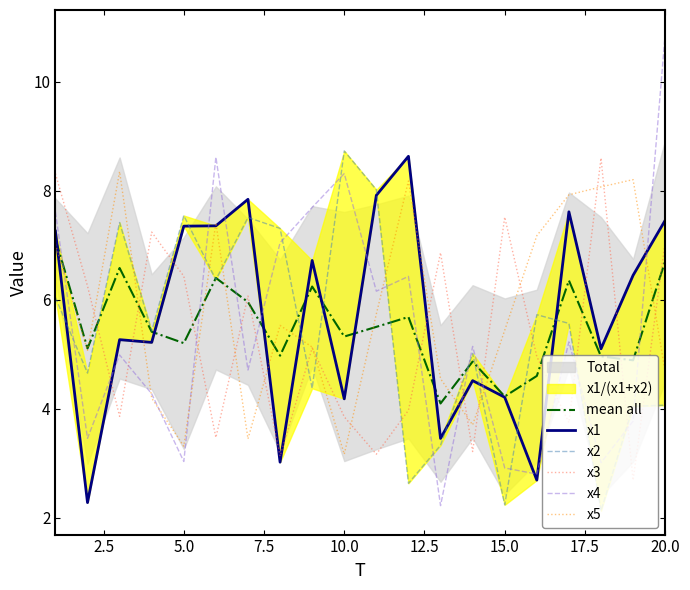

What is the lowest value of the x4 series?

2.2